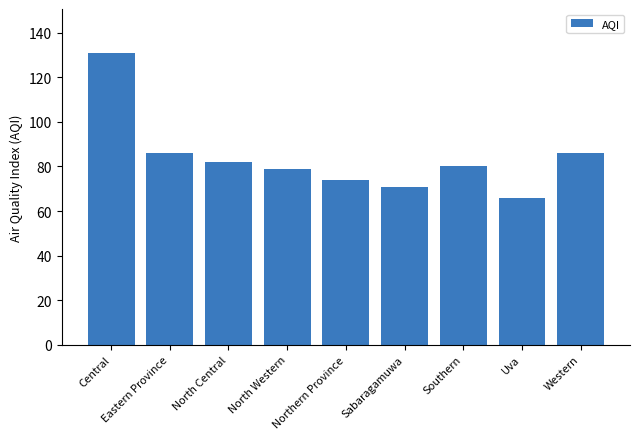

What is the smallest value displayed?

66